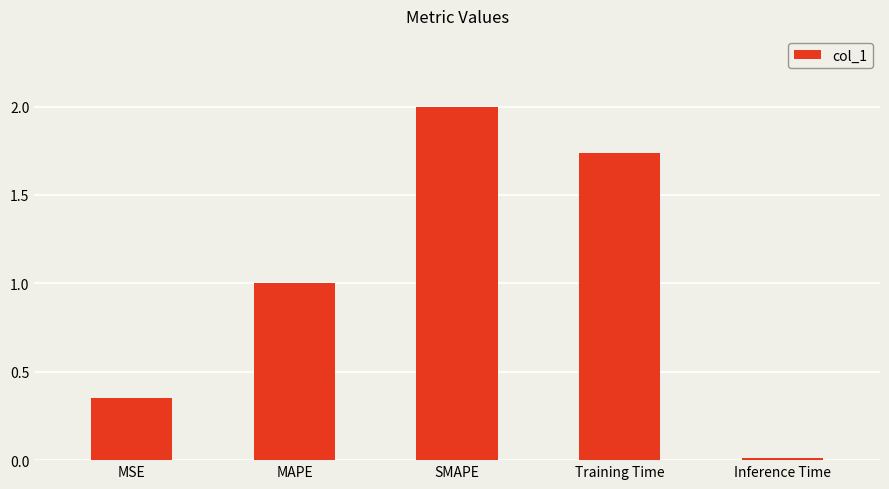

What position from the right is Inference Time?

1